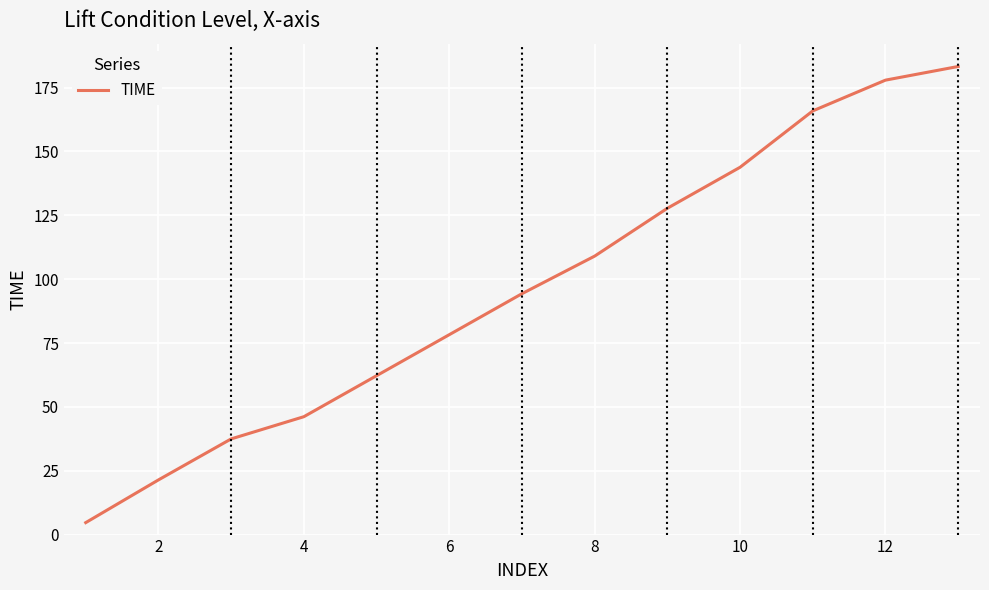

What is the smallest value displayed?

4.7